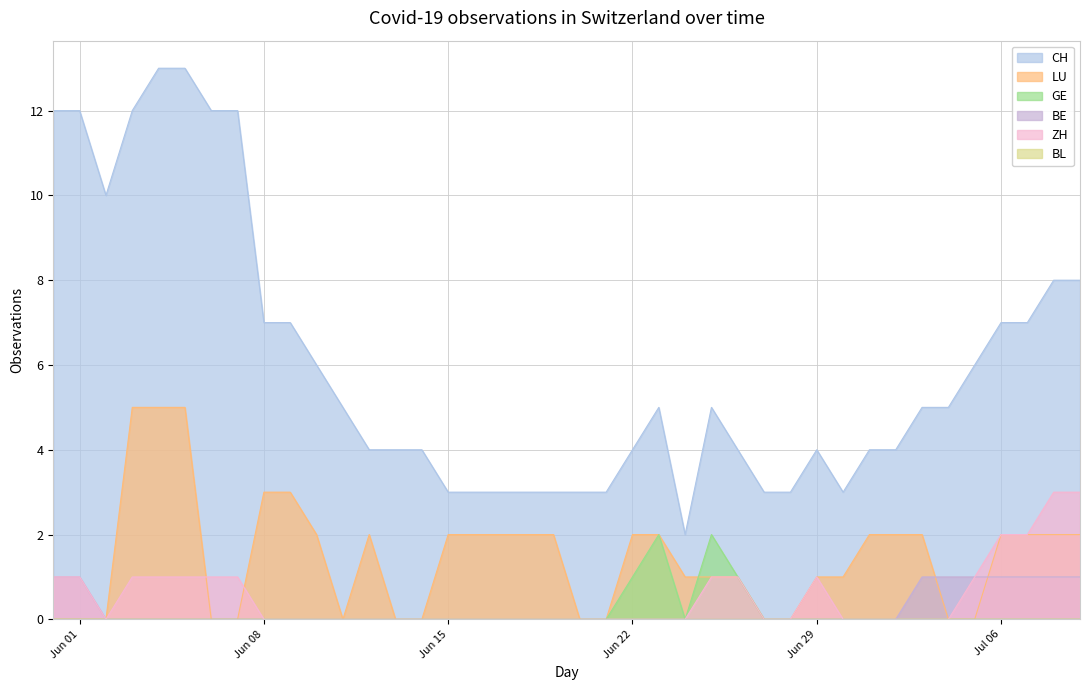

Count the number of categories in the chart.

40